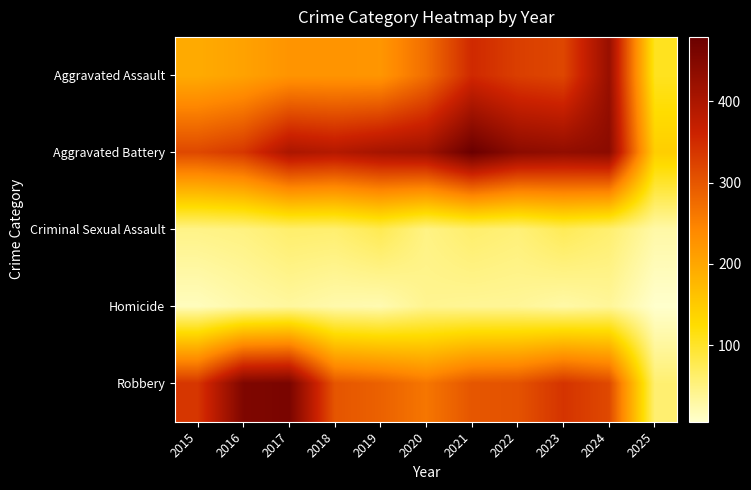

At which category is the sum across all series the highest?

2024